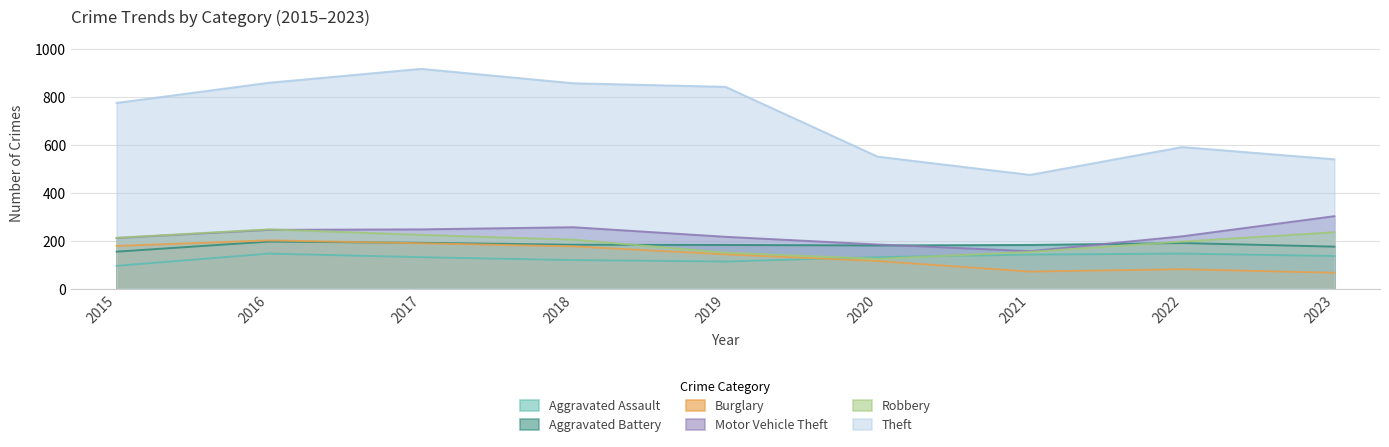

At which category does the chart reach its peak across all series?

2017